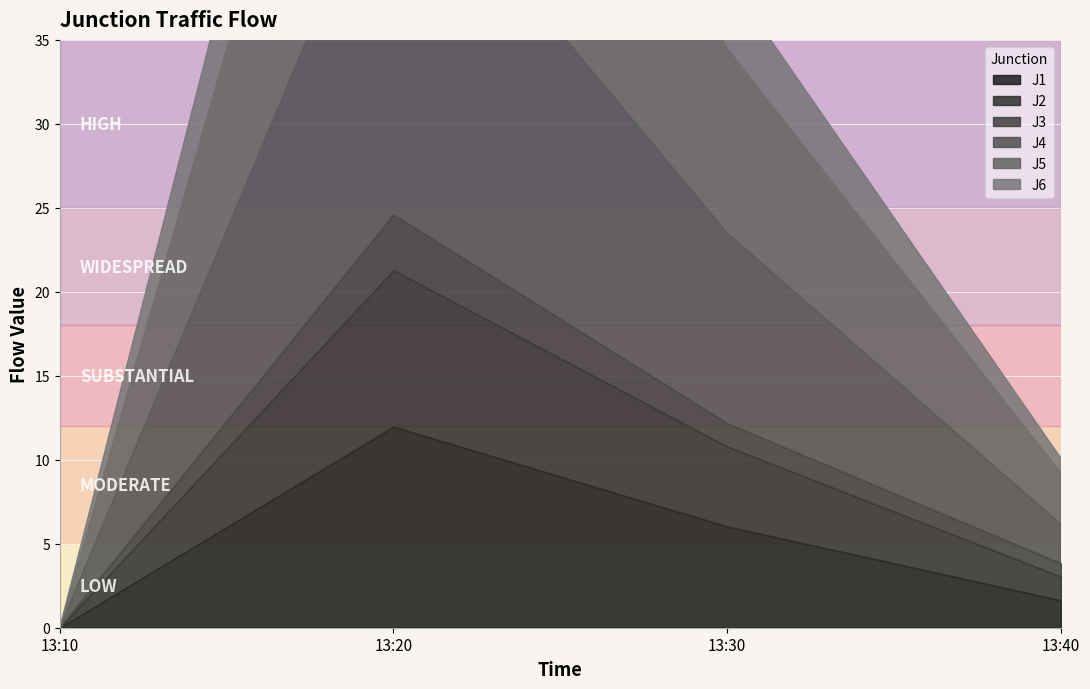

How many interior local peaks does the J4 series have?

1